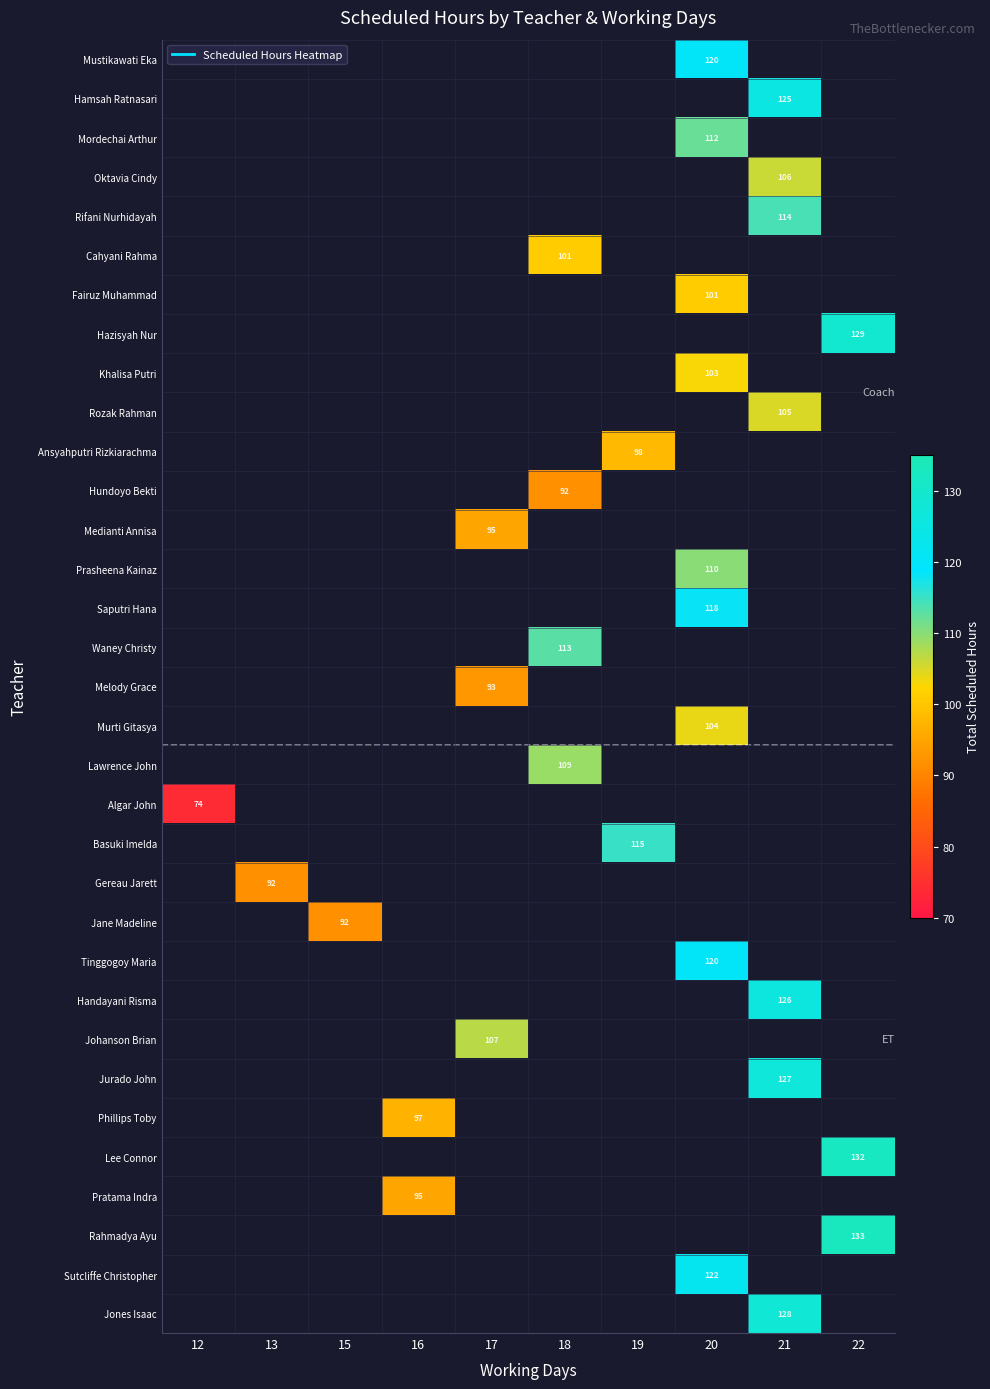

What is the smallest value displayed?

74.0